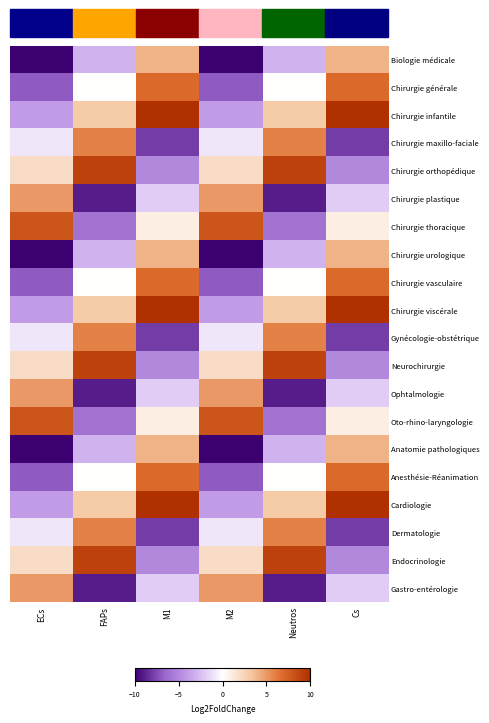

Reading left to right, extract all data points from this chart.

Biologie médicale: ECs=-10	FAPs=-3	M1=4	M2=-10	Neutros=-3	Cs=4
Chirurgie générale: ECs=-7	FAPs=0	M1=7	M2=-7	Neutros=0	Cs=7
Chirurgie infantile: ECs=-4	FAPs=3	M1=10	M2=-4	Neutros=3	Cs=10
Chirurgie maxillo-faciale: ECs=-1	FAPs=6	M1=-8	M2=-1	Neutros=6	Cs=-8
Chirurgie orthopédique: ECs=2	FAPs=9	M1=-5	M2=2	Neutros=9	Cs=-5
Chirurgie plastique: ECs=5	FAPs=-9	M1=-2	M2=5	Neutros=-9	Cs=-2
Chirurgie thoracique: ECs=8	FAPs=-6	M1=1	M2=8	Neutros=-6	Cs=1
Chirurgie urologique: ECs=-10	FAPs=-3	M1=4	M2=-10	Neutros=-3	Cs=4
Chirurgie vasculaire: ECs=-7	FAPs=0	M1=7	M2=-7	Neutros=0	Cs=7
Chirurgie viscérale: ECs=-4	FAPs=3	M1=10	M2=-4	Neutros=3	Cs=10
Gynécologie-obstétrique: ECs=-1	FAPs=6	M1=-8	M2=-1	Neutros=6	Cs=-8
Neurochirurgie: ECs=2	FAPs=9	M1=-5	M2=2	Neutros=9	Cs=-5
Ophtalmologie: ECs=5	FAPs=-9	M1=-2	M2=5	Neutros=-9	Cs=-2
Oto-rhino-laryngologie: ECs=8	FAPs=-6	M1=1	M2=8	Neutros=-6	Cs=1
Anatomie pathologiques: ECs=-10	FAPs=-3	M1=4	M2=-10	Neutros=-3	Cs=4
Anesthésie-Réanimation: ECs=-7	FAPs=0	M1=7	M2=-7	Neutros=0	Cs=7
Cardiologie: ECs=-4	FAPs=3	M1=10	M2=-4	Neutros=3	Cs=10
Dermatologie: ECs=-1	FAPs=6	M1=-8	M2=-1	Neutros=6	Cs=-8
Endocrinologie: ECs=2	FAPs=9	M1=-5	M2=2	Neutros=9	Cs=-5
Gastro-entérologie: ECs=5	FAPs=-9	M1=-2	M2=5	Neutros=-9	Cs=-2